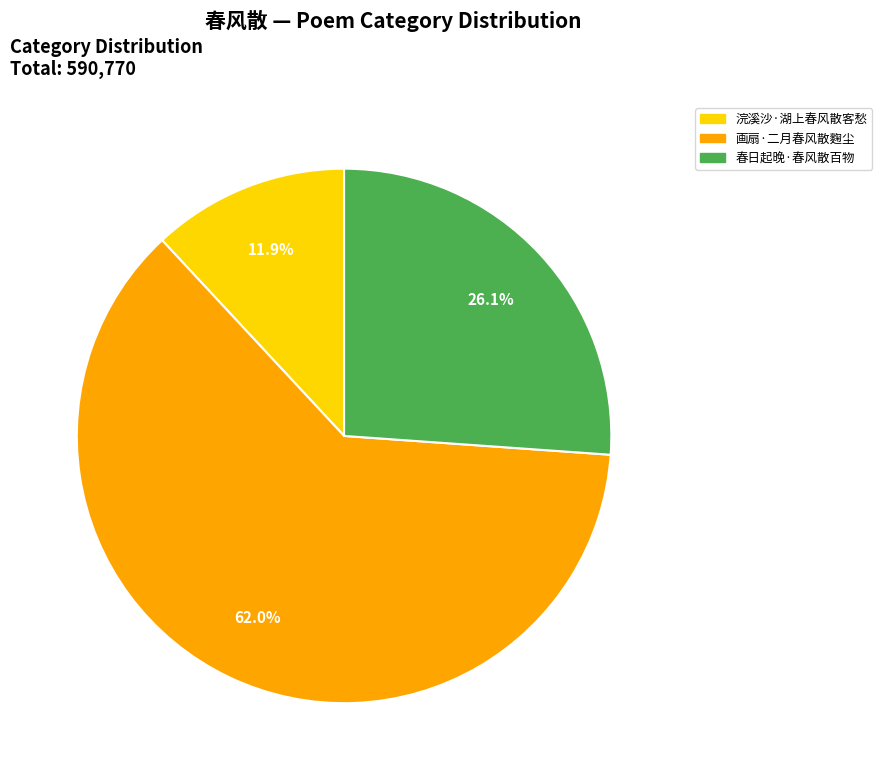

What percentage is NOT represented by 画扇·二月春风散麴尘?

38.0%